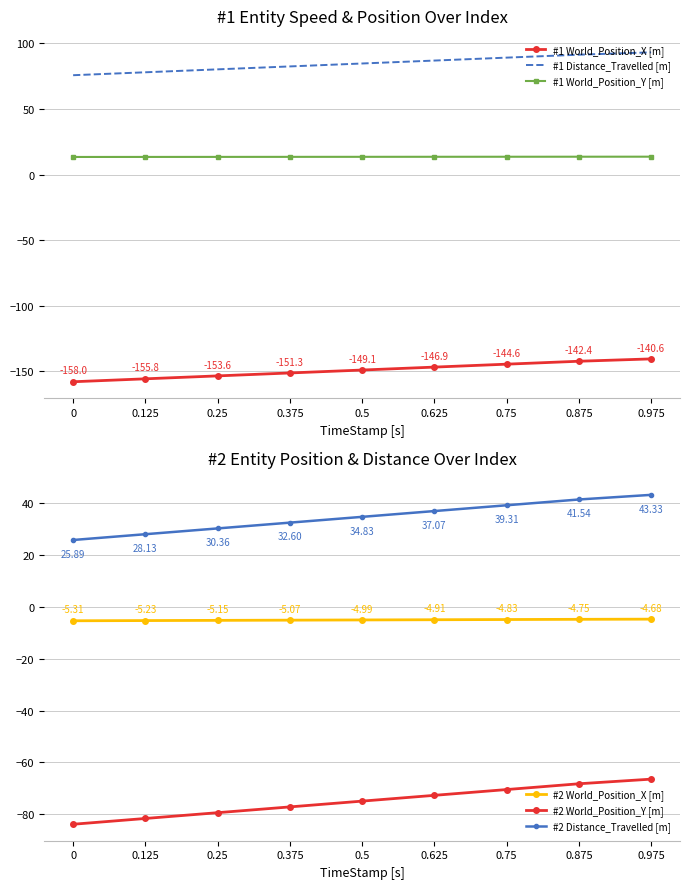

Is this an area chart (filled region under the line)?

No